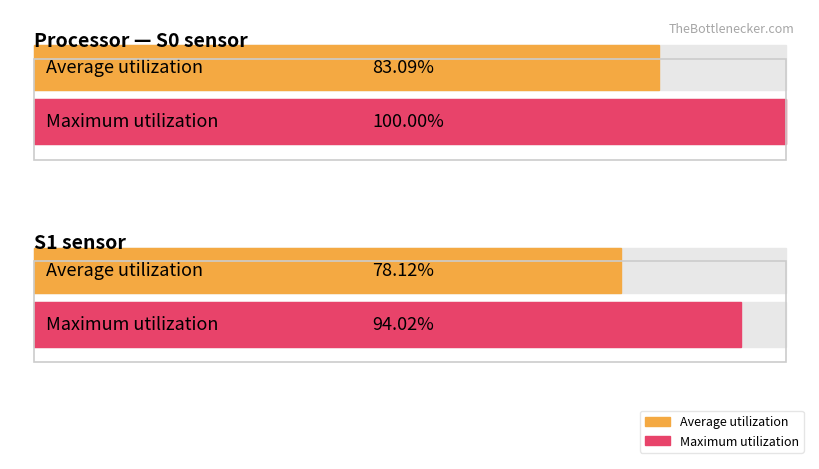

True or false: S2 has a value of 371 at 18.

False